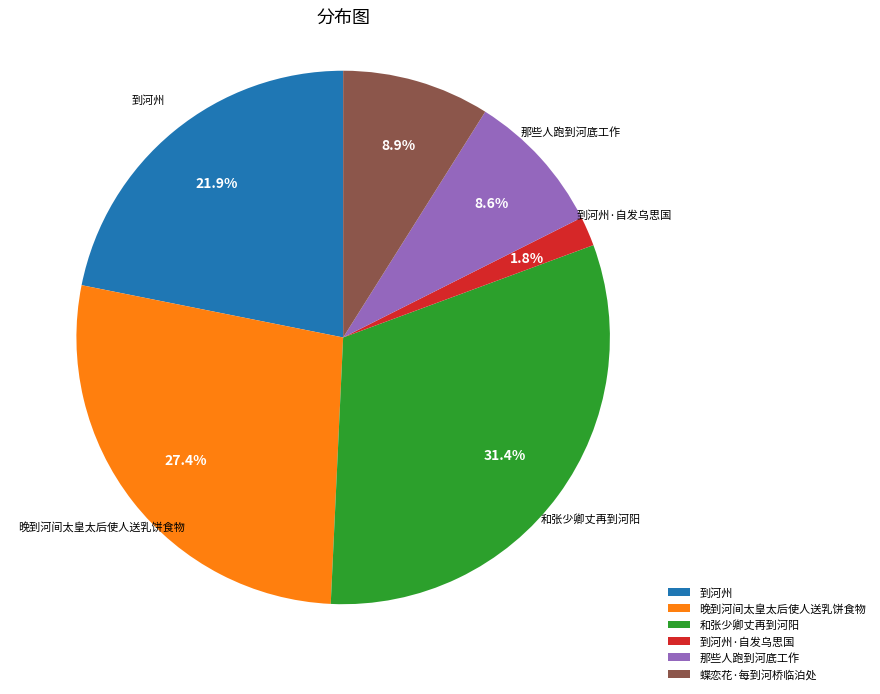

Which category has the smallest portion of the pie?

到河州·自发乌思国